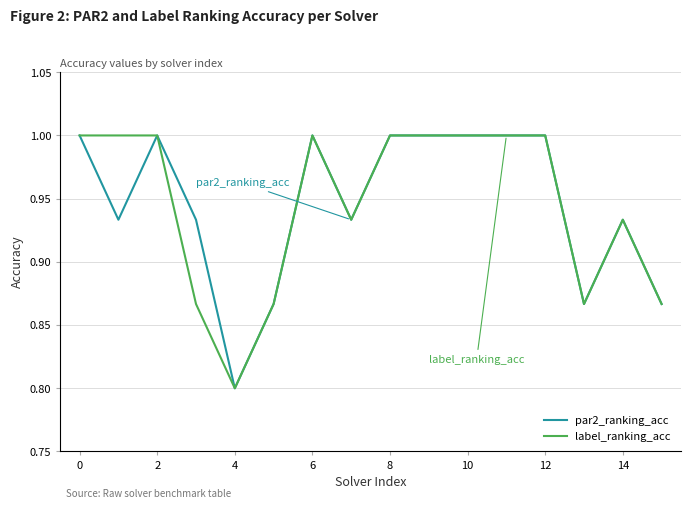

Does the chart have visible grid lines?

Yes